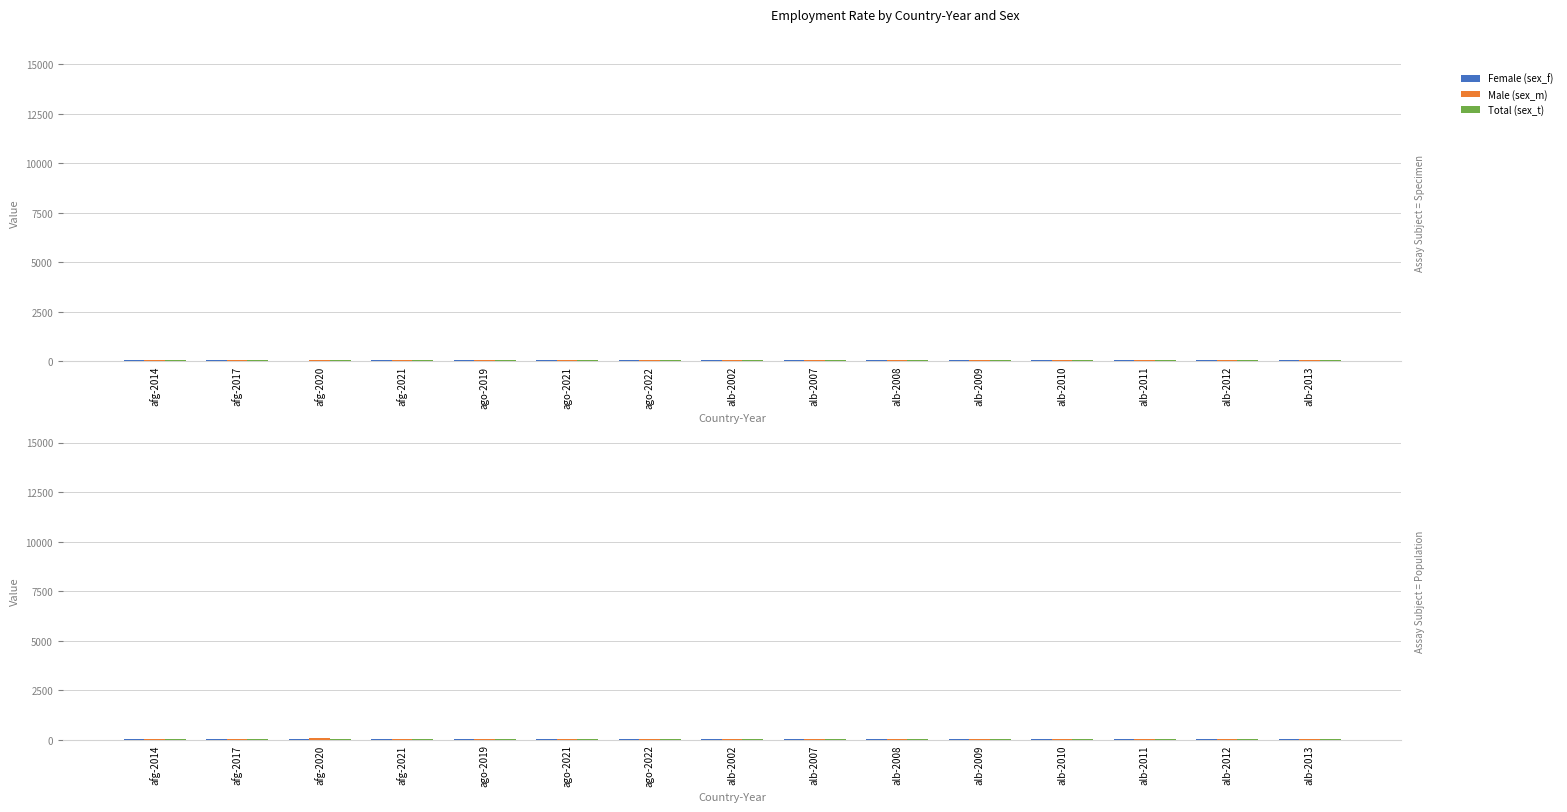

Rank the categories by Total (sex_t) value from highest to lowest.

afg-2020, afg-2017, afg-2014, ago-2022, ago-2019, ago-2021, alb-2002, alb-2007, alb-2008, alb-2009, alb-2010, alb-2011, alb-2012, alb-2013, afg-2021